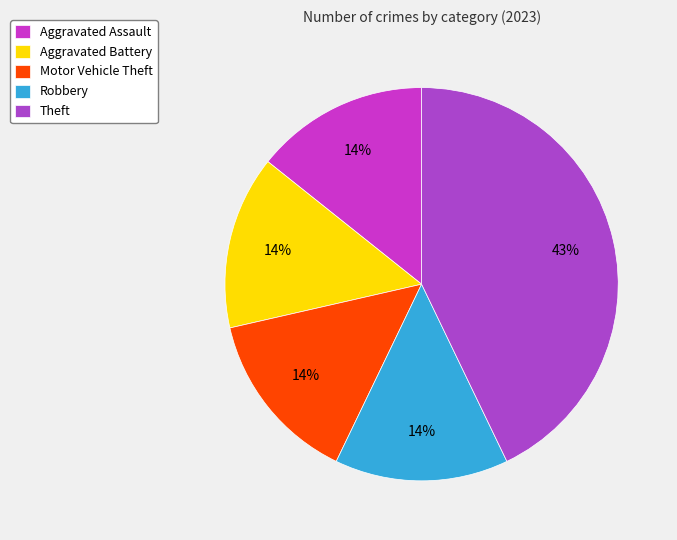

How many slices are in this pie chart?

5